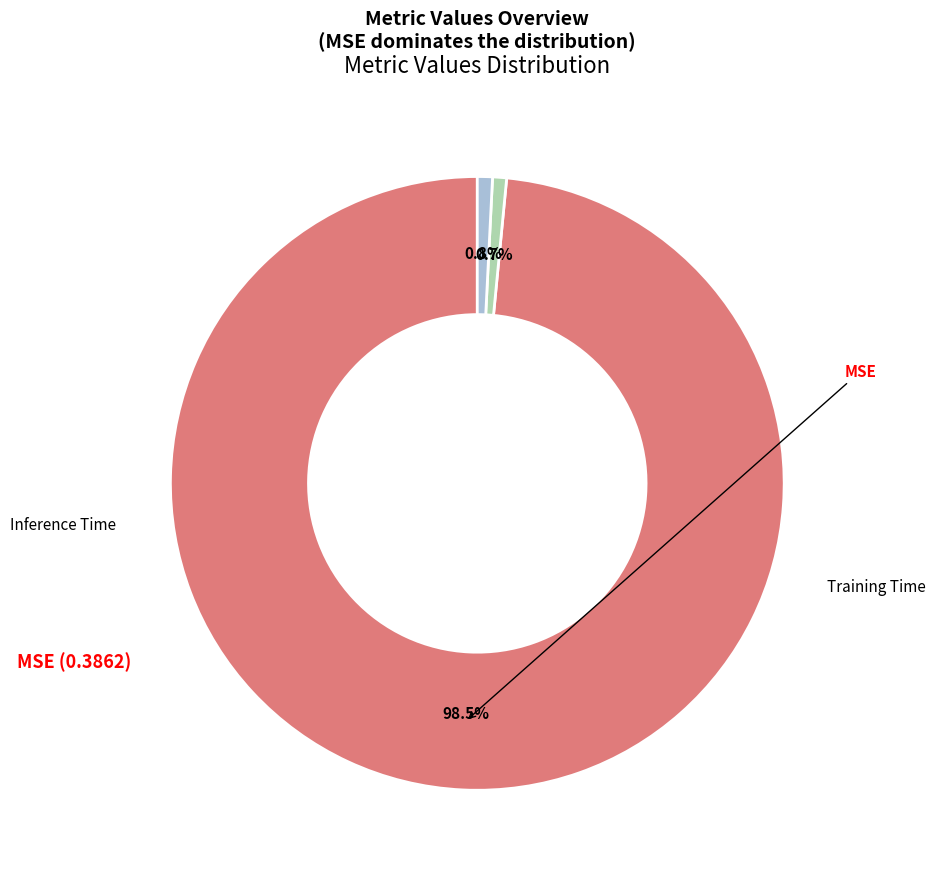

Does any single category account for the majority?

Yes